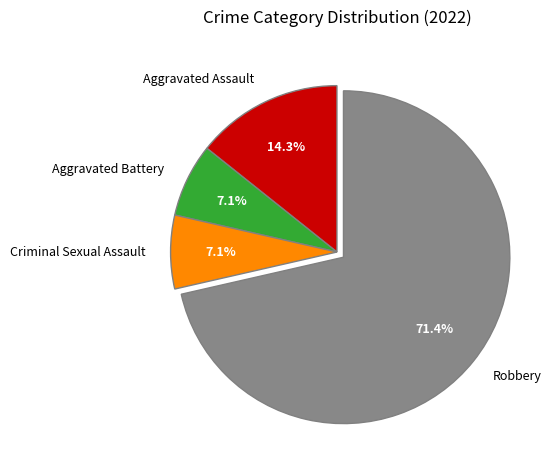

Is it true that Aggravated Assault is 14% of the pie?

True